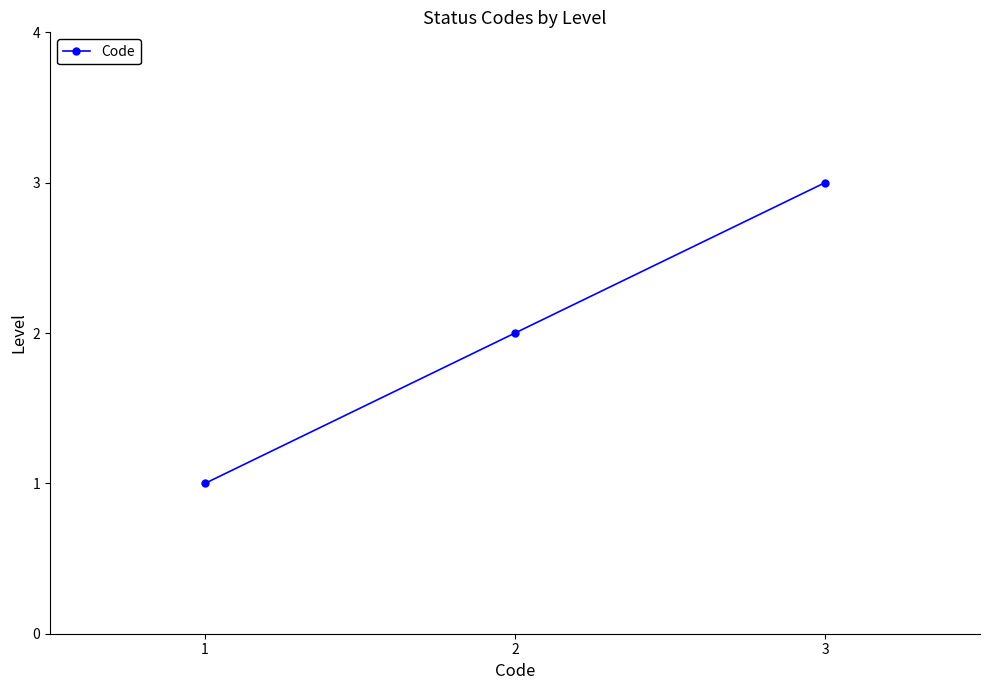

The value at 1 is 1. True or false?

True